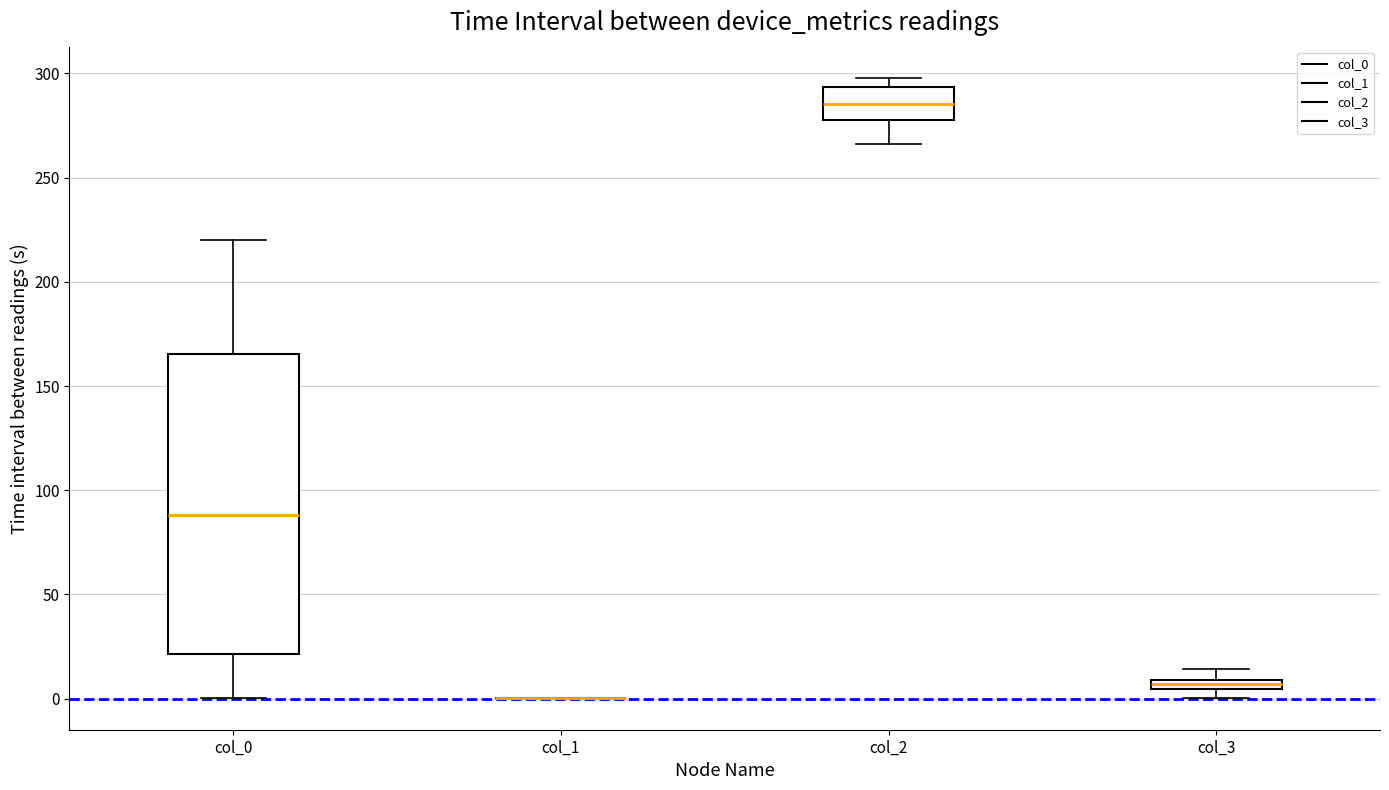

Comparing the boxes themselves (not the whiskers), which one is the tallest?

col_0